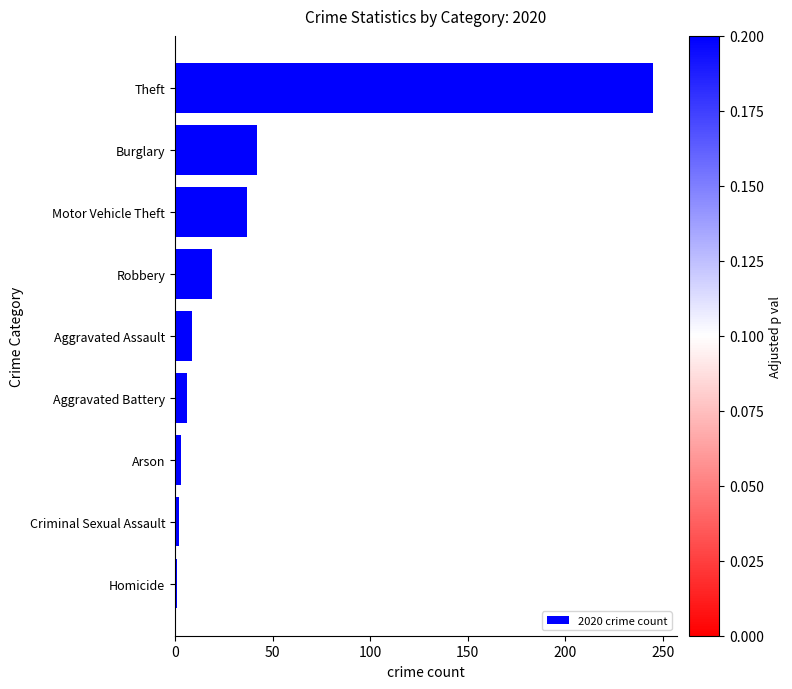

Count the number of data series in this chart.

1